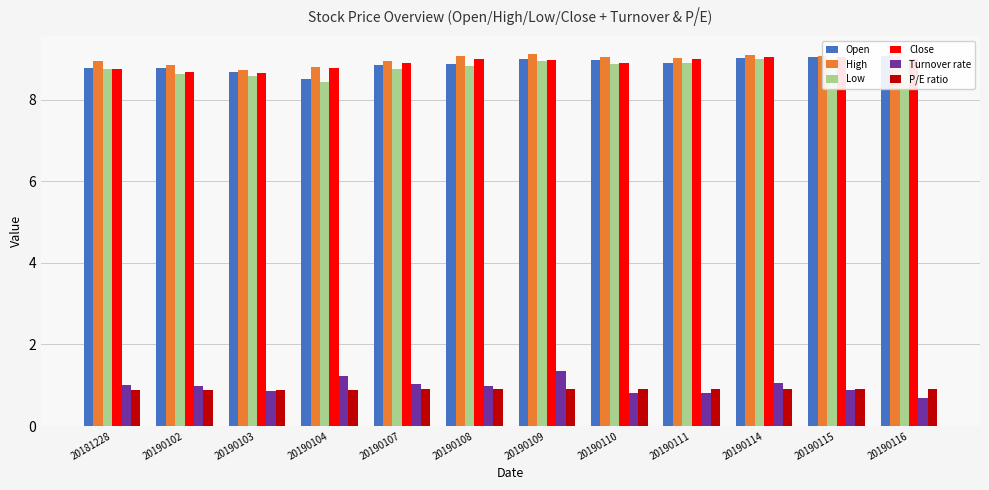

True or false: P/E ratio has a value of 0.5 at 20190104.

False